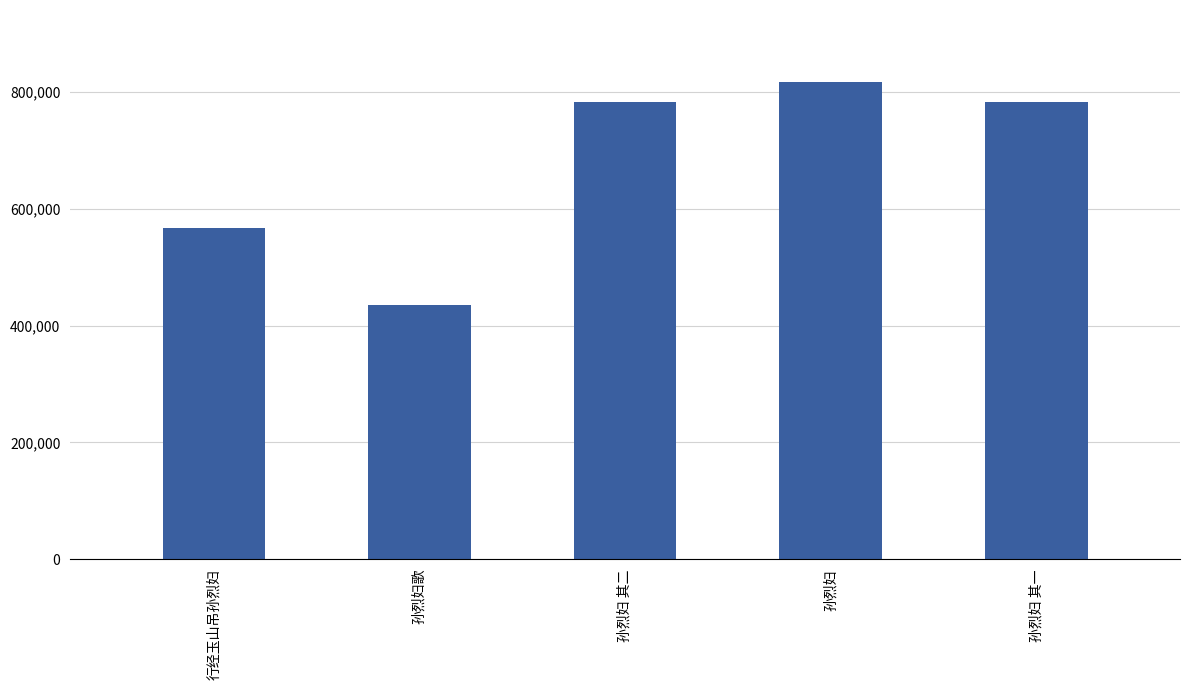

At which label does the data first exceed 782550?

孙烈妇 其二